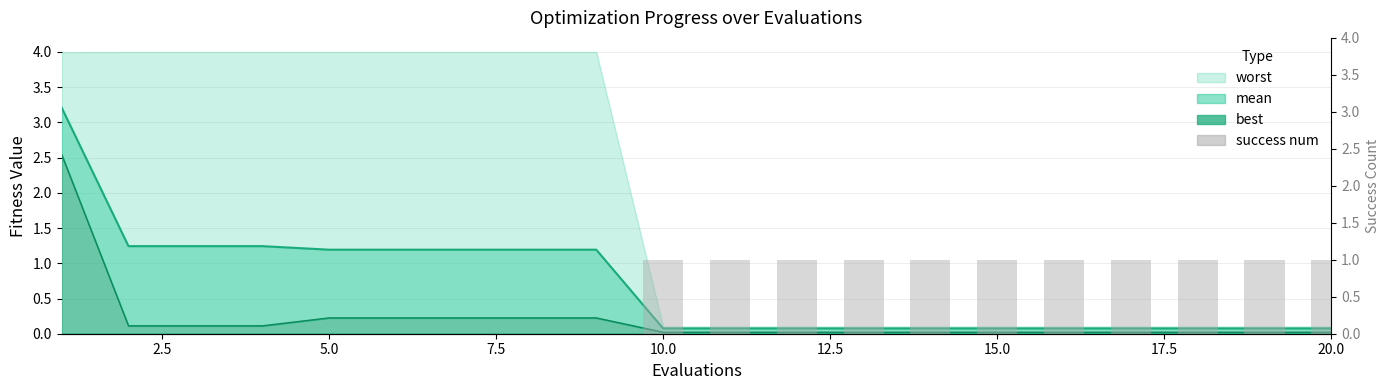

What is the ratio of the value at 12 to the value at 13?

1.0